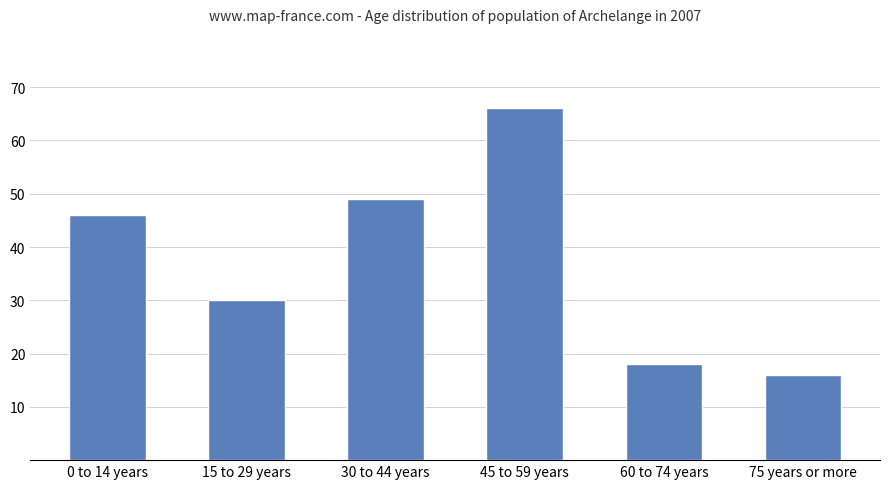

What is the label of the 4th bar from the left?

45 to 59 years